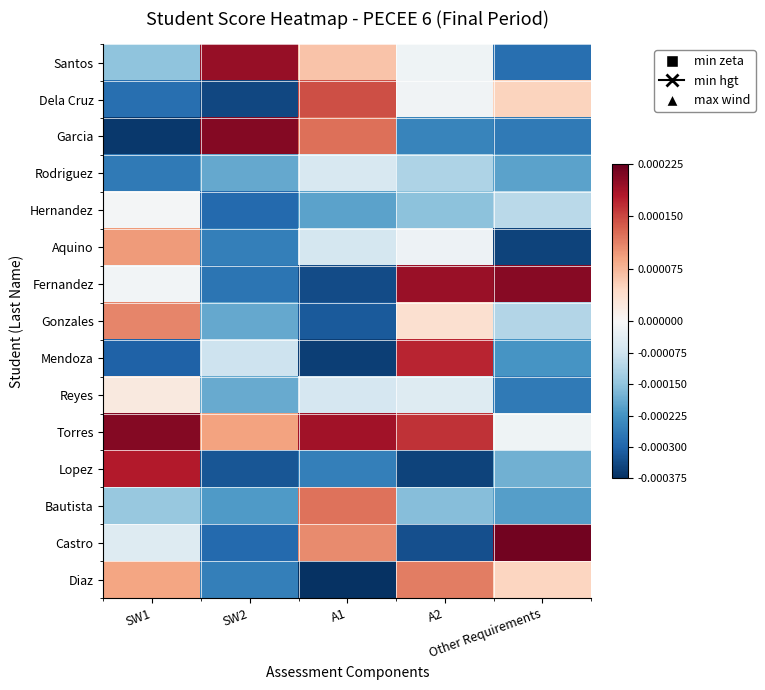

At how many categories does at least one series exceed 0?

5